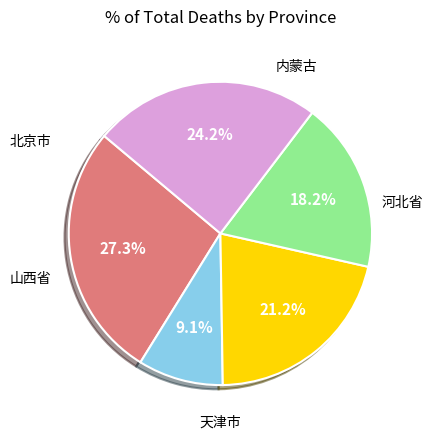

Does any single category account for the majority?

No